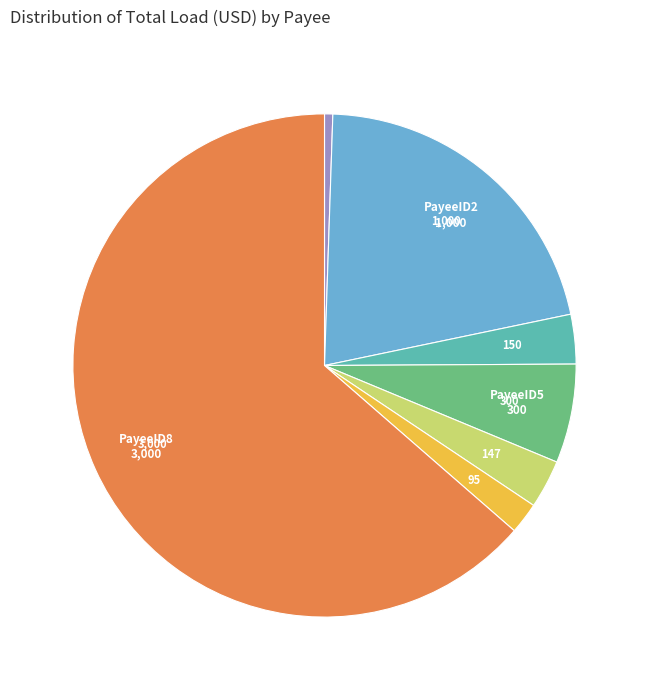

Is there any slice that represents more than half of the pie?

Yes